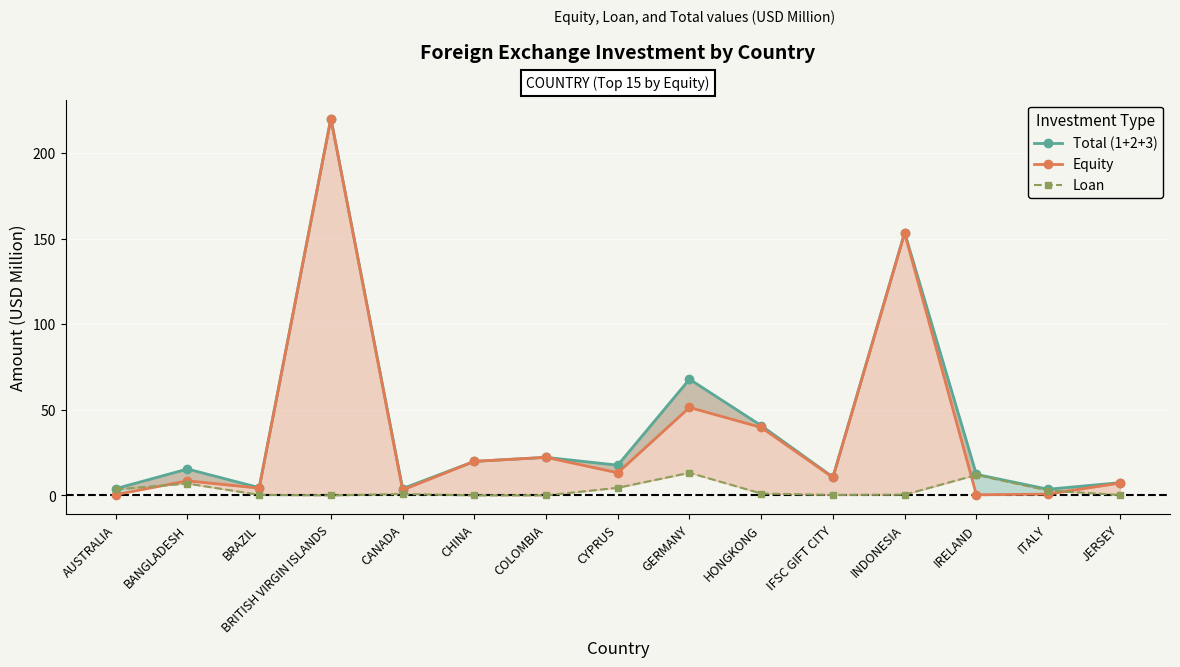

True or false: Loan and Total (1+2+3) intersect in this chart.

False